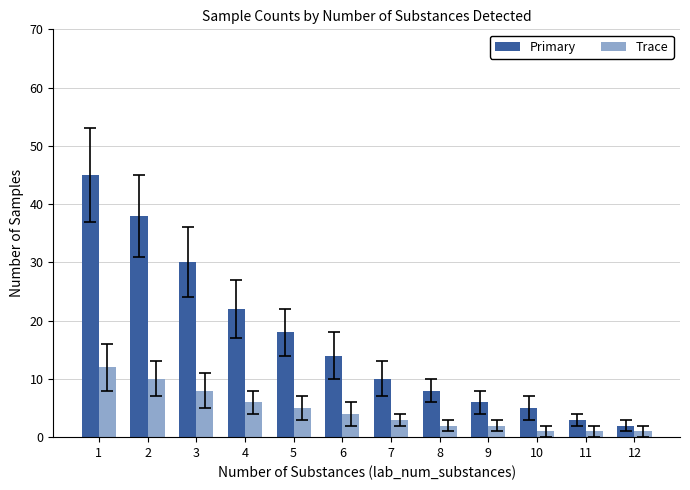

List the series in order of their overall mean, lowest first.

Trace, Primary